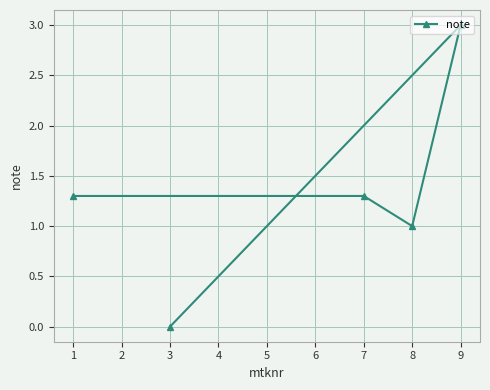

Is it true that the value at 1 is 2.1?

False